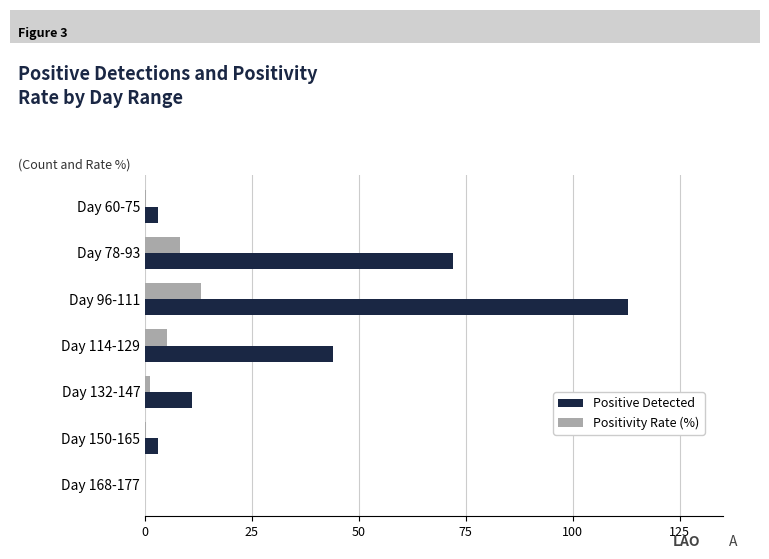

What is the maximum value for Positivity Rate (%)?

13.0